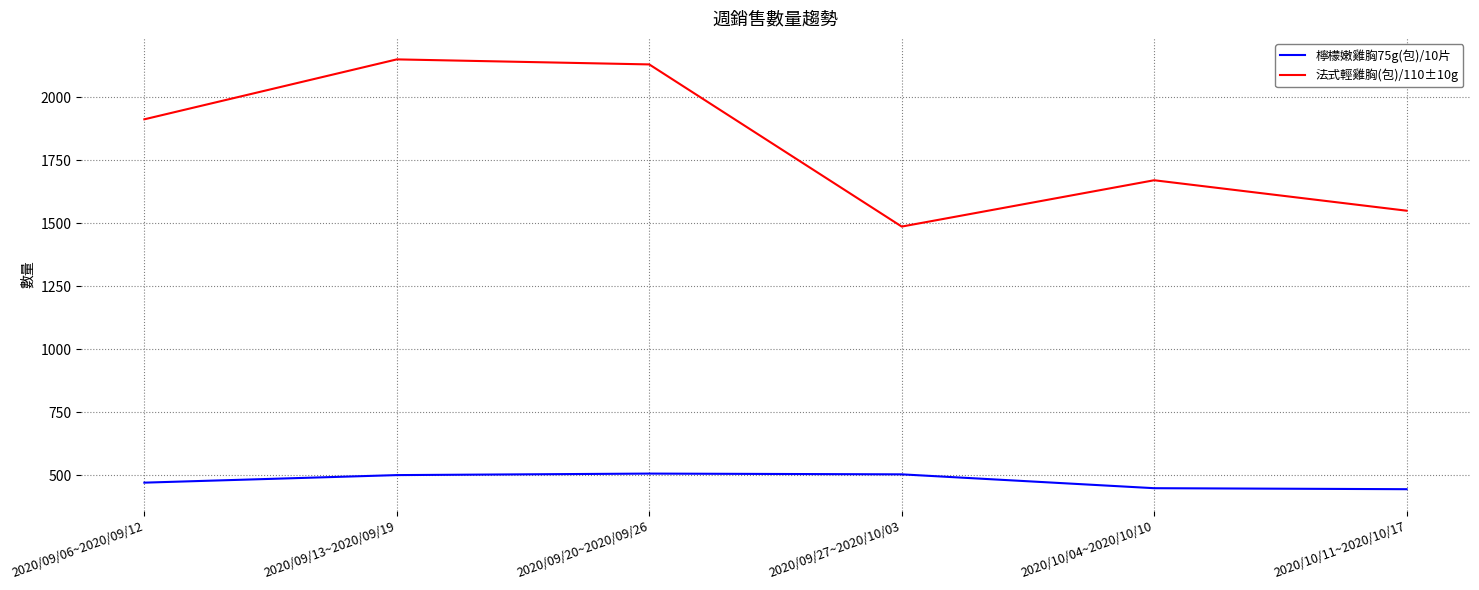

Where is 法式輕雞胸(包)/110±10g nearest to the value 1819?

2020/09/06~2020/09/12